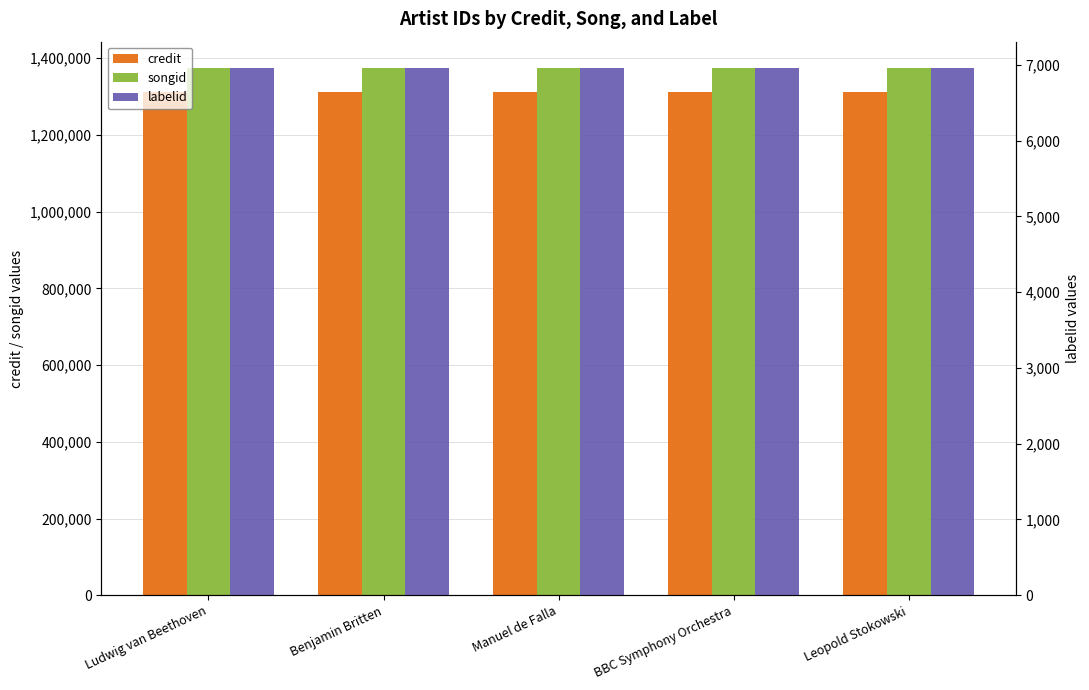

What is the approximate value of credit at Benjamin Britten?

1311076